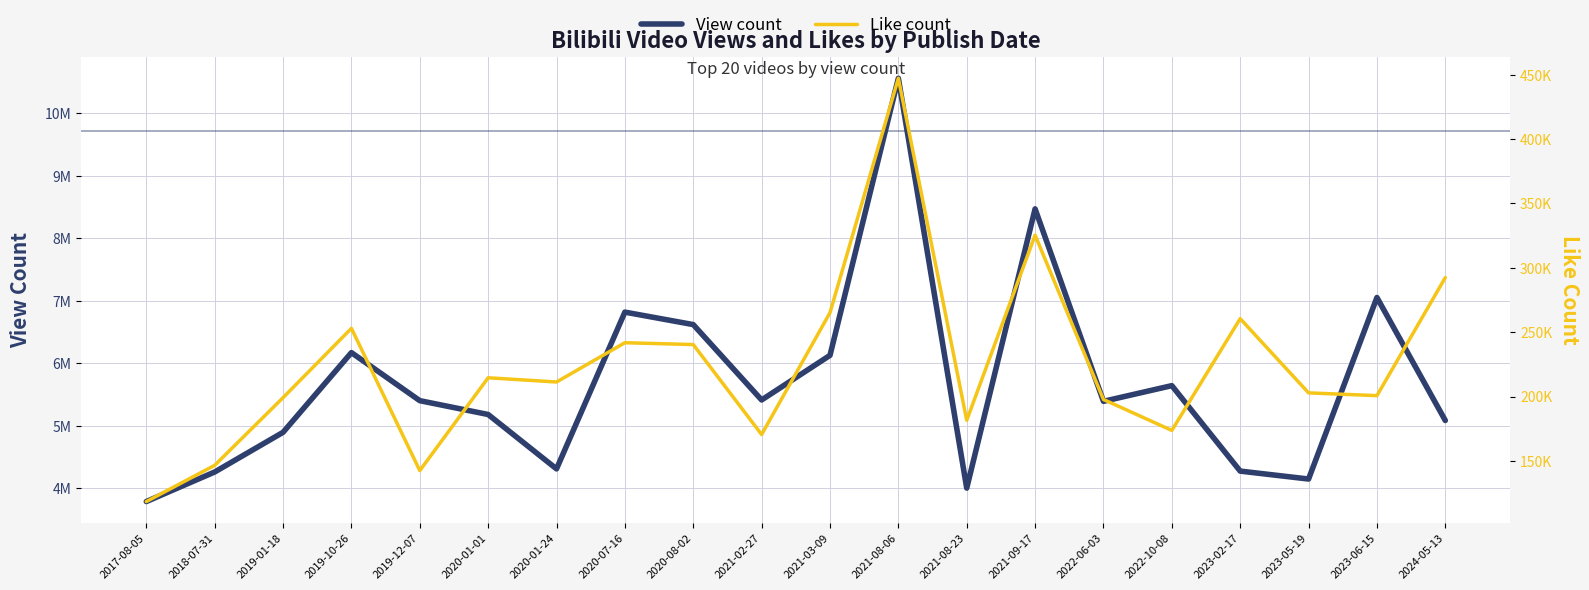

How many values in the Like count series exceed 211277?

9